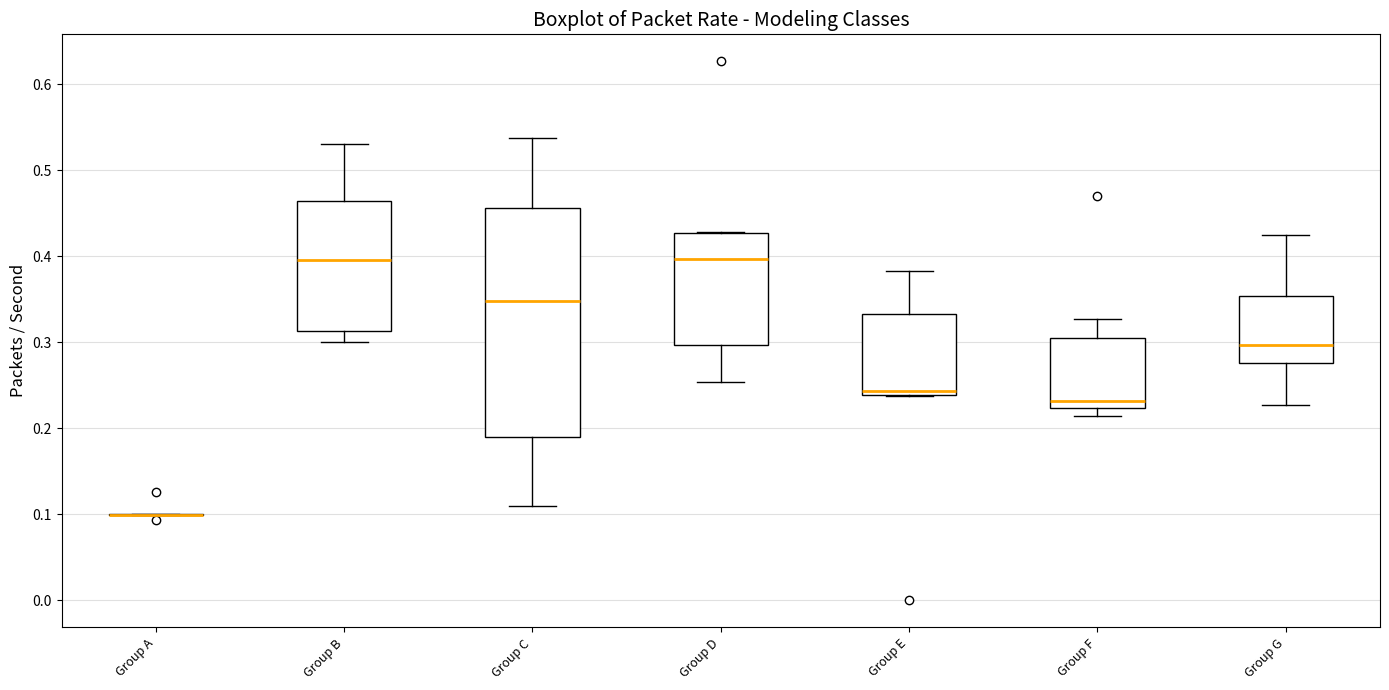

Reading left to right, read every box against the y-axis: the position of its median line, the range the box covers, and the ends of its whiskers. The values are not printed on the chart, so give them approximately, as read against the axis.

Group A: box collapsed to a line at 0.10, whiskers 0.10 to 0.10
Group B: median 0.40, box 0.31 to 0.46, whiskers 0.30 to 0.53
Group C: median 0.35, box 0.19 to 0.46, whiskers 0.11 to 0.54
Group D: median 0.40, box 0.30 to 0.43, whiskers 0.25 to 0.43
Group E: median 0.24 (just above the box's lower edge), box 0.24 to 0.33, whiskers 0.24 to 0.38
Group F: median 0.23, box 0.22 to 0.31, whiskers 0.21 to 0.33
Group G: median 0.30, box 0.28 to 0.35, whiskers 0.23 to 0.42